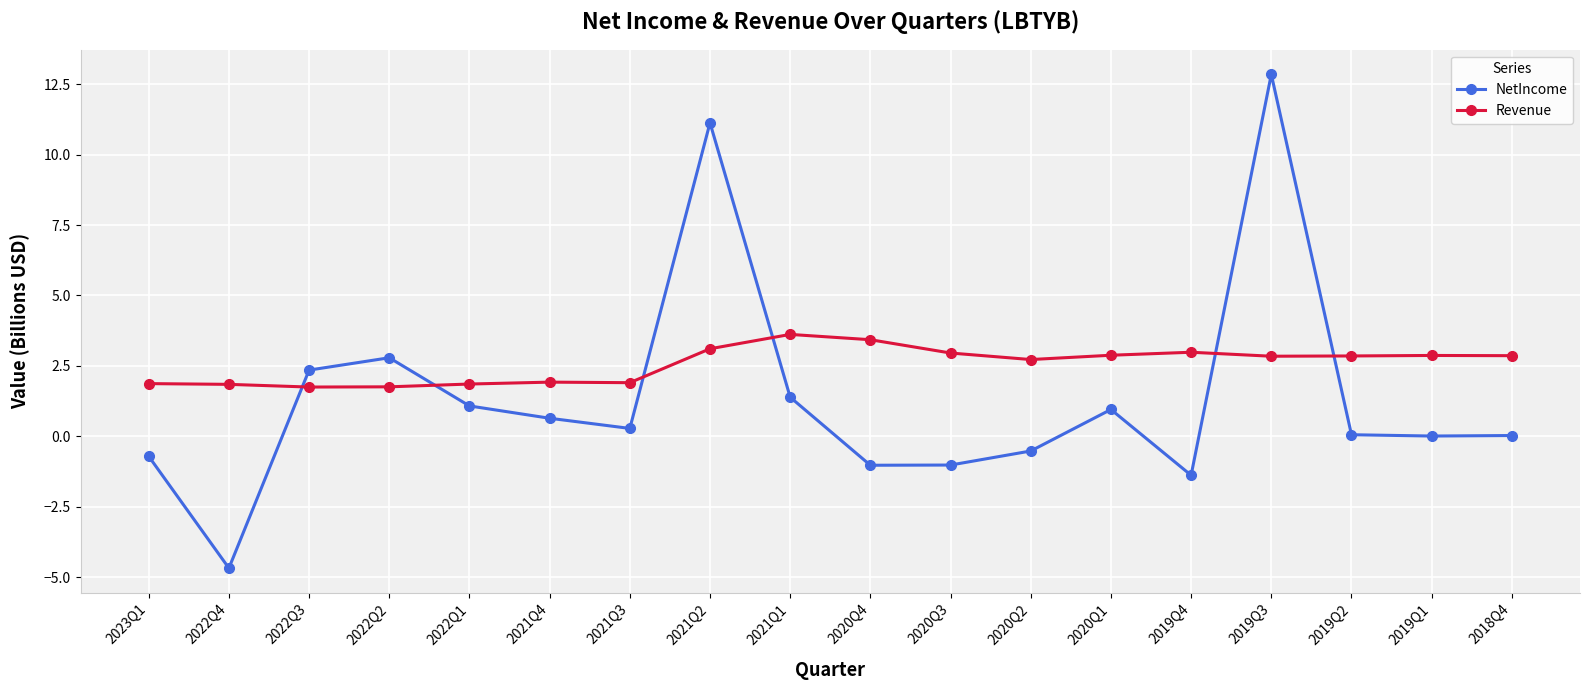

The Revenue series shows 4.5 at 2021Q2. True or false?

False